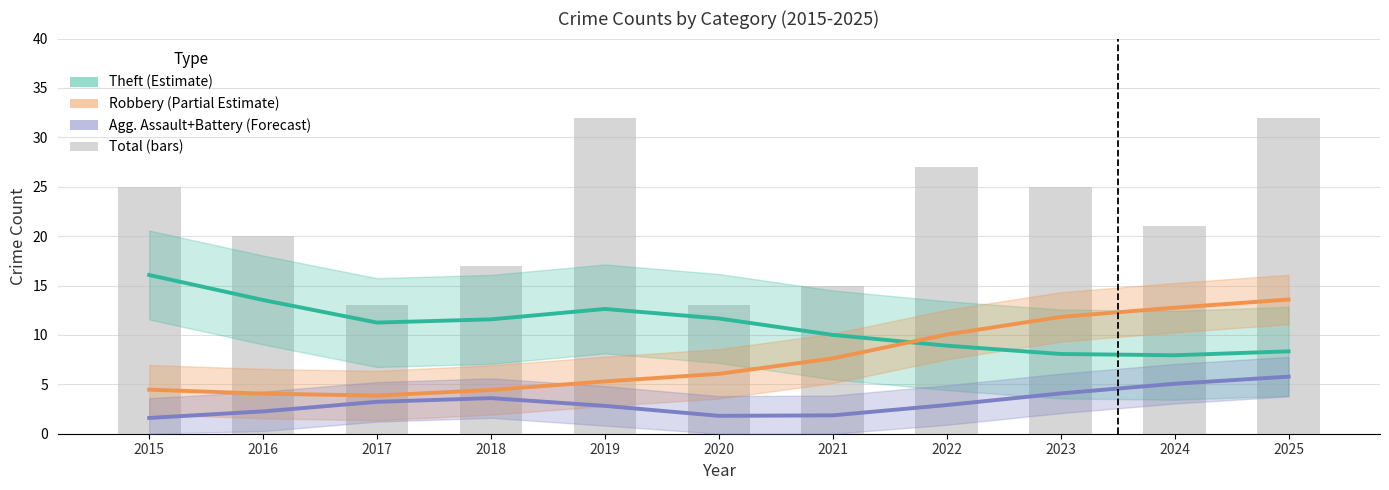

What is the difference between the maximum and second lowest values in the Agg. Assault+Battery (Forecast) series?

4.0